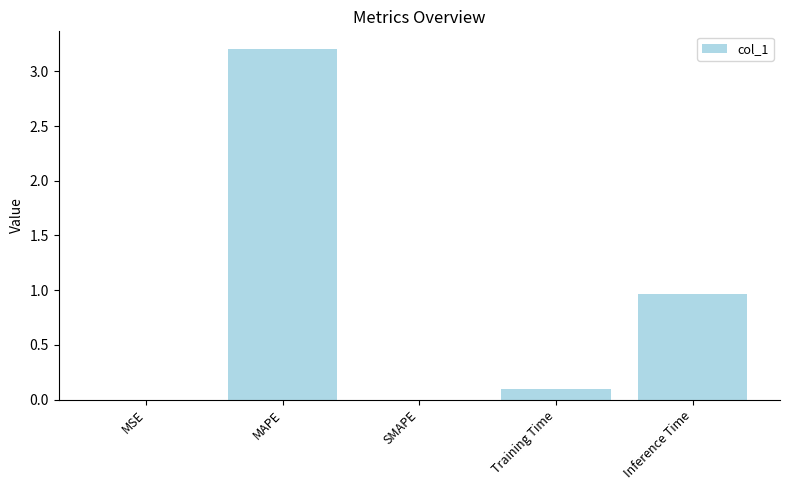

How many distinct data groups are displayed?

1